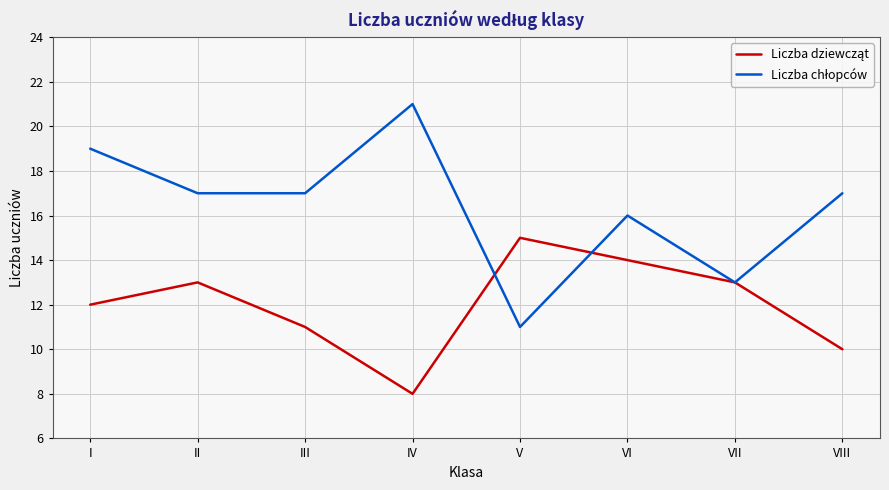

What is the greatest value displayed?

21